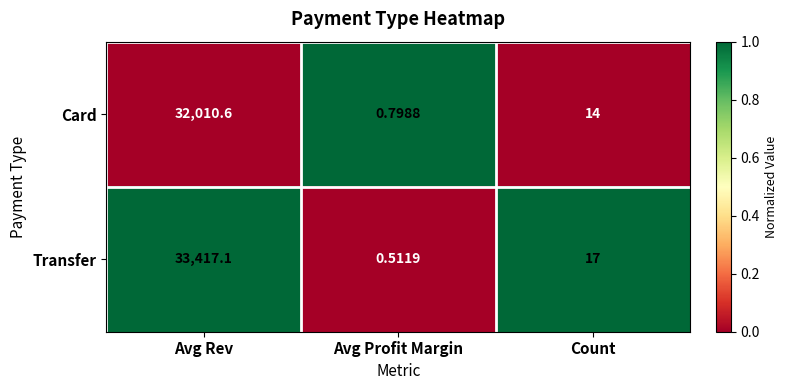

Between Avg Rev and Avg Profit Margin, which series saw the biggest shift?

Transfer